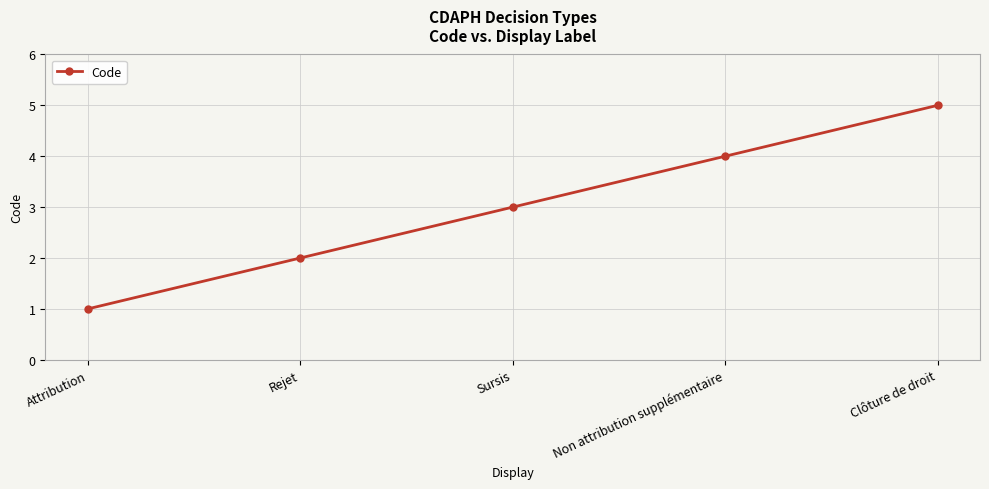

What is the change in value from Rejet to Non attribution supplémentaire?

+2